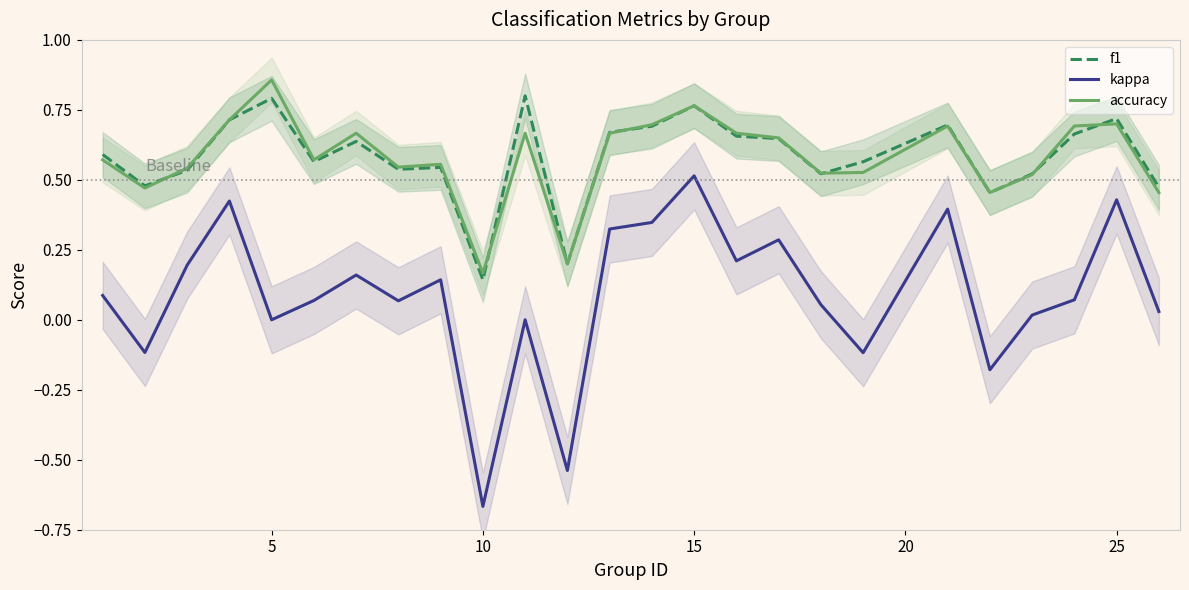

What is the sum of all kappa values?

2.2